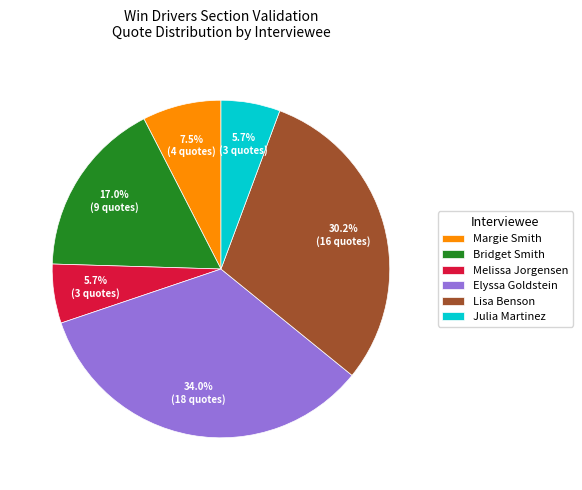

How many slices are in this pie chart?

6